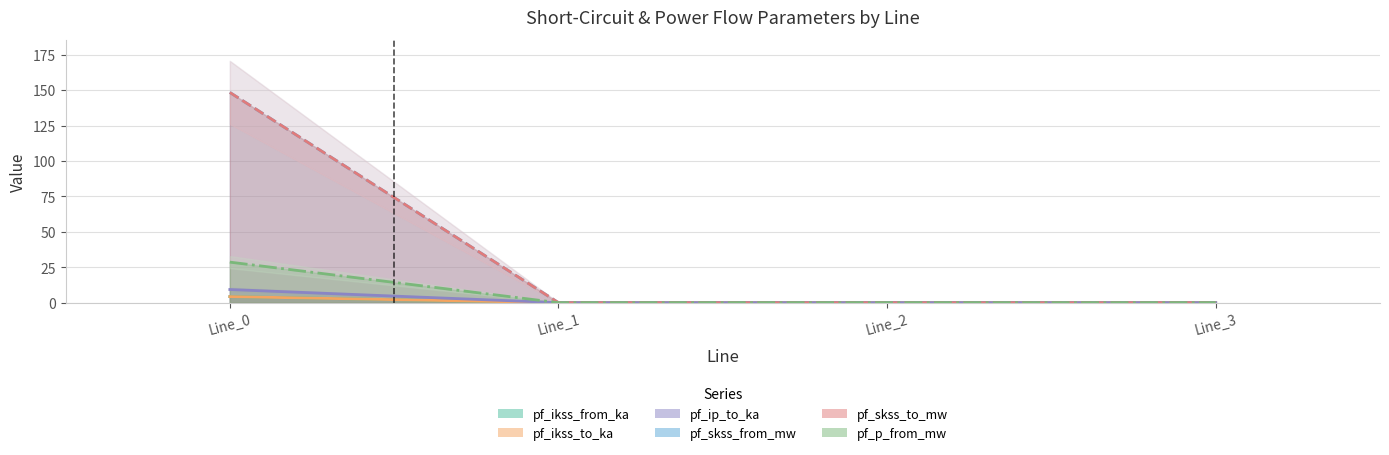

Reading right to left, transcribe all the data shown in this chart.

pf_ikss_from_ka: Line_3=0.0	Line_2=0.0	Line_1=0.0	Line_0=148.4
pf_ikss_to_ka: Line_3=0.0	Line_2=0.0	Line_1=0.0	Line_0=148.4
pf_ip_to_ka: Line_3=0.0	Line_2=0.0	Line_1=0.0	Line_0=4.3
pf_skss_from_mw: Line_3=0.0	Line_2=0.0	Line_1=0.0	Line_0=4.3
pf_skss_to_mw: Line_3=0.0	Line_2=0.0	Line_1=0.0	Line_0=9.3
pf_p_from_mw: Line_3=0.0	Line_2=0.0	Line_1=0.0	Line_0=28.6